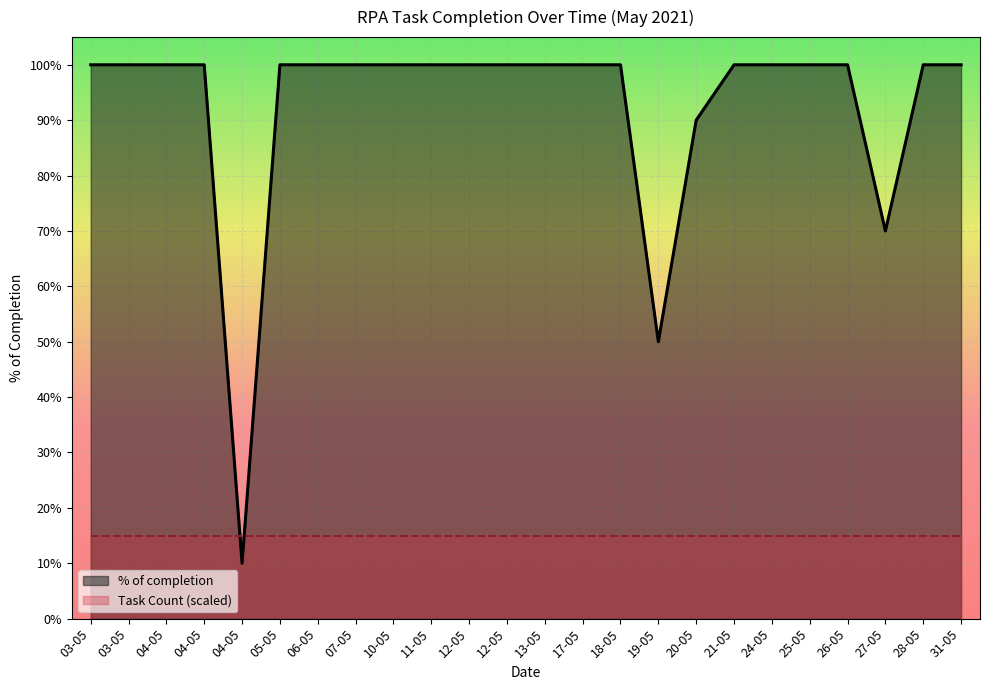

What is the maximum value shown in the chart?

1.0